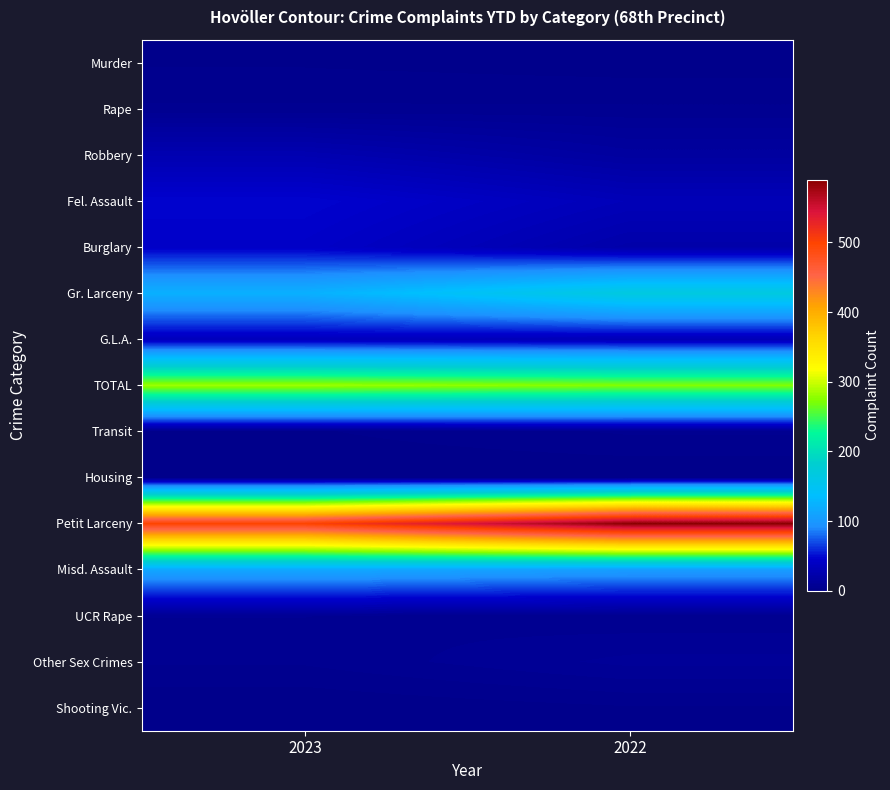

What is the difference between the highest and lowest values at 2022?

590